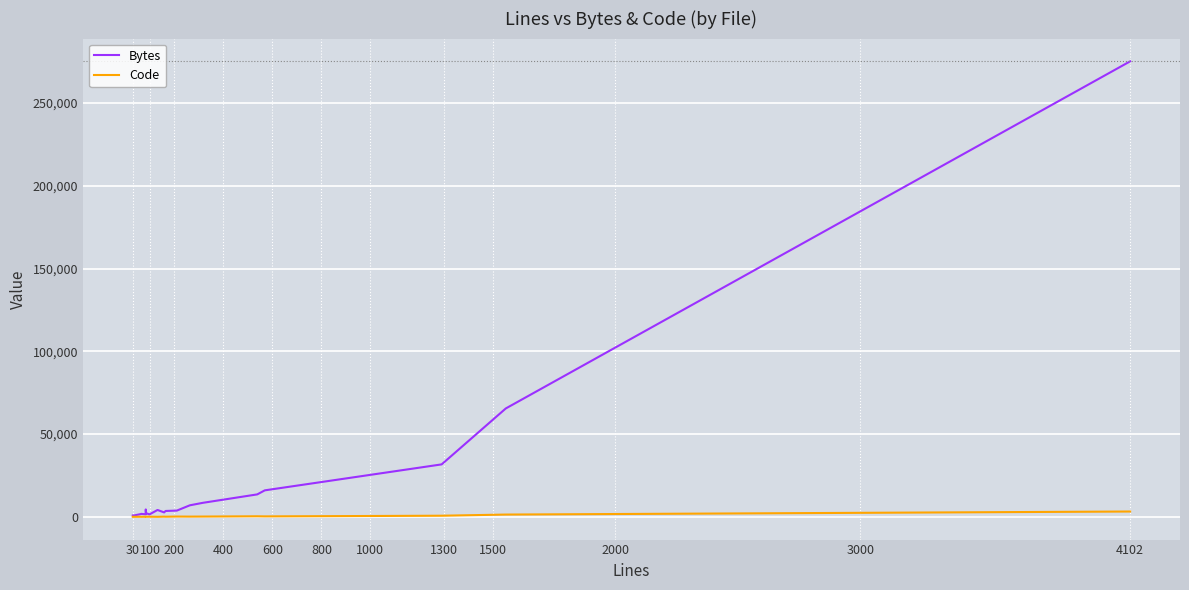

What is the sum of all Code values?

6969